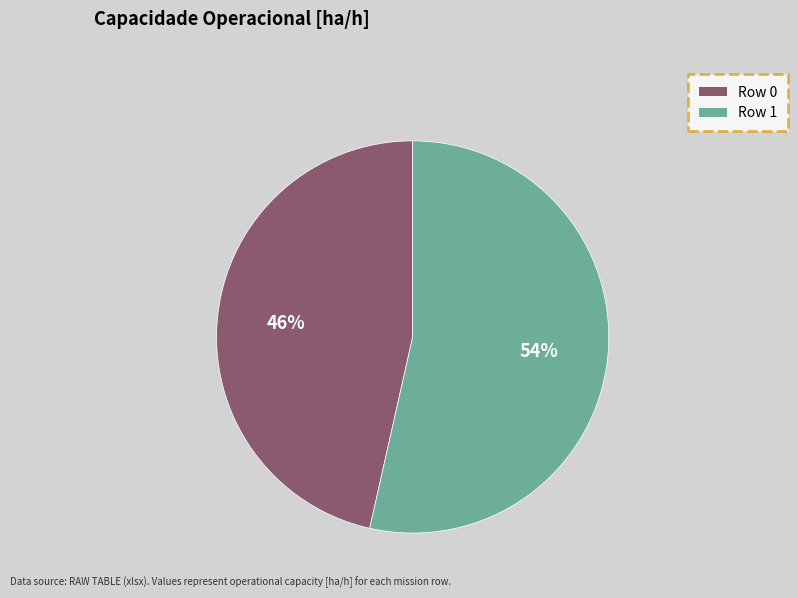

Does any single category account for the majority?

Yes